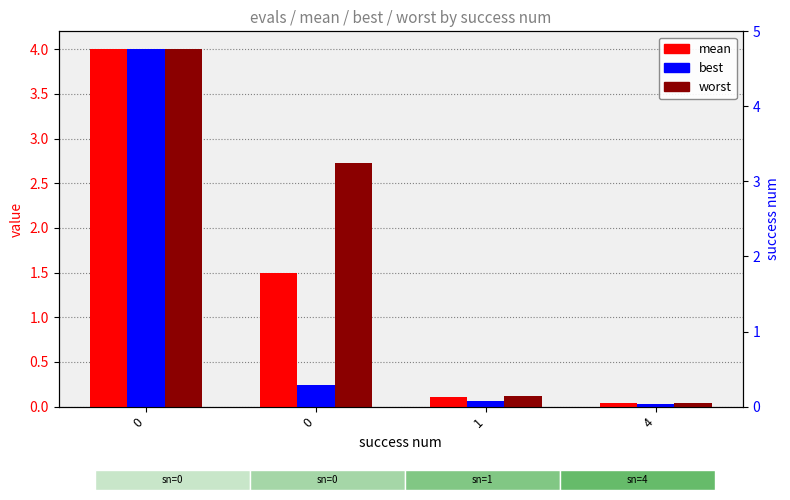

List the labels in order of best value, largest first.

0, 0, 1, 4